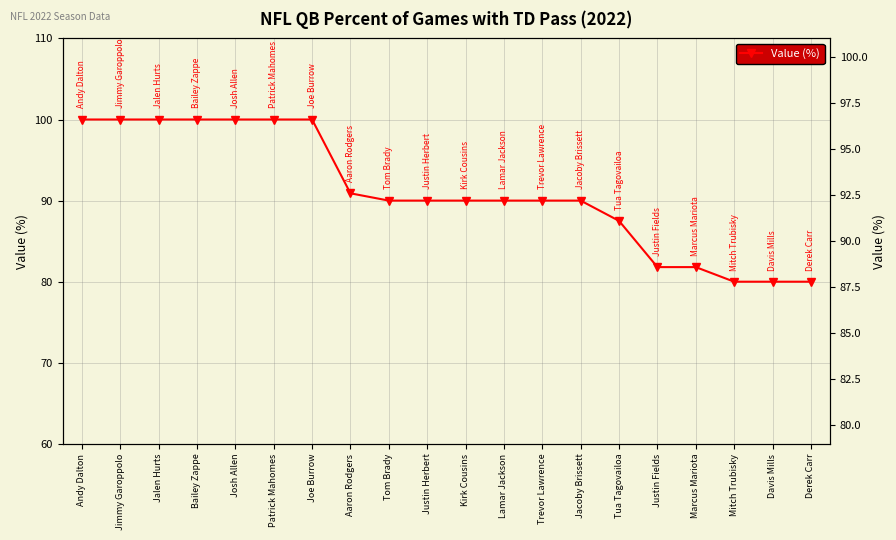

Reading left to right, transcribe all the data shown in this chart.

100.0	100.0	100.0	100.0	100.0	100.0	100.0	90.9	90.0	90.0	90.0	90.0	90.0	90.0	87.5	81.8	81.8	80.0	80.0	80.0